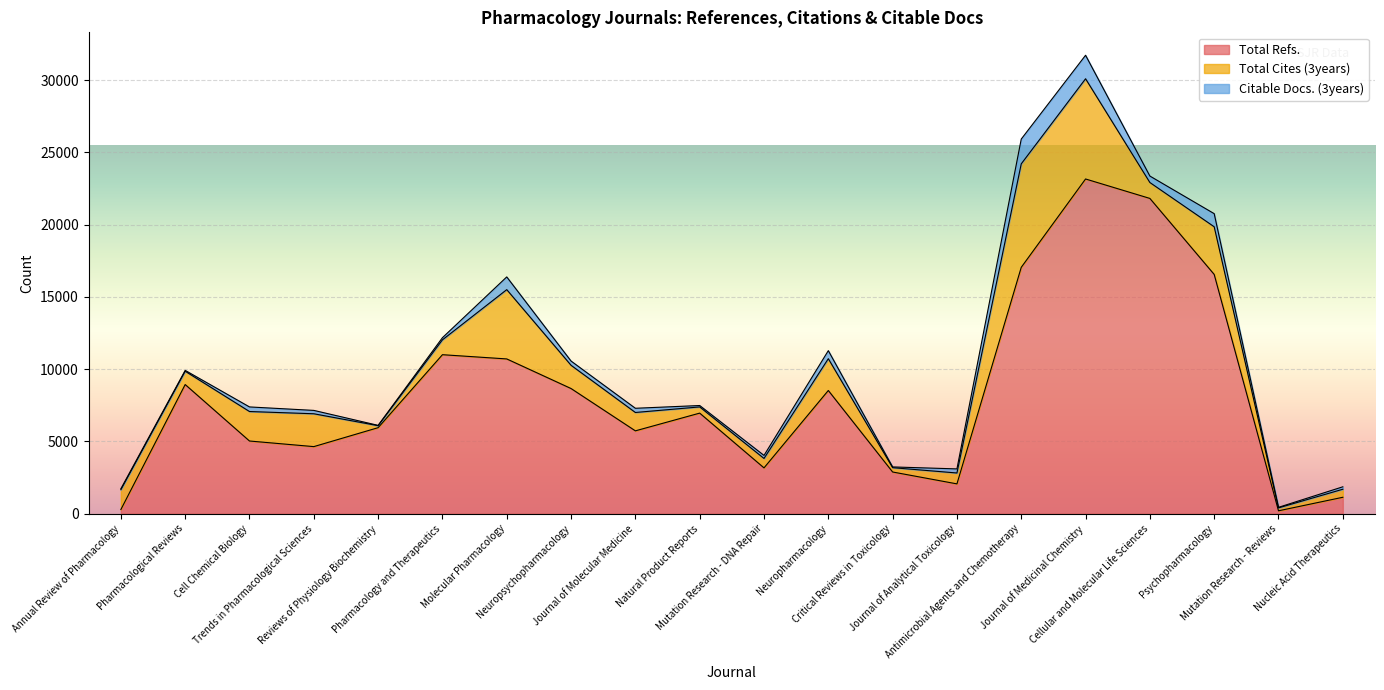

How many interior local peaks does the Total Refs. series have?

5